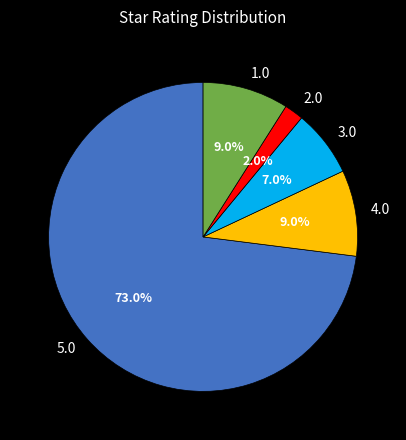

What percentage is the 2.0 slice, to the nearest percent?

2%